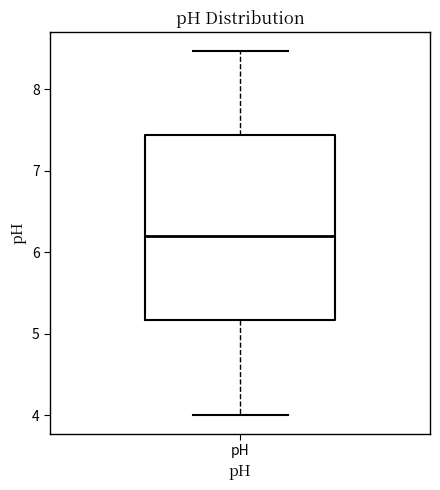

Transcribe this box plot: give where the median line is, the range the box spans, and where the two whiskers end, as read against the y-axis. The values are not printed on the chart, so give them approximately, as read against the axis.

median 6.2, box 5.2 to 7.4, whiskers 4.0 to 8.5